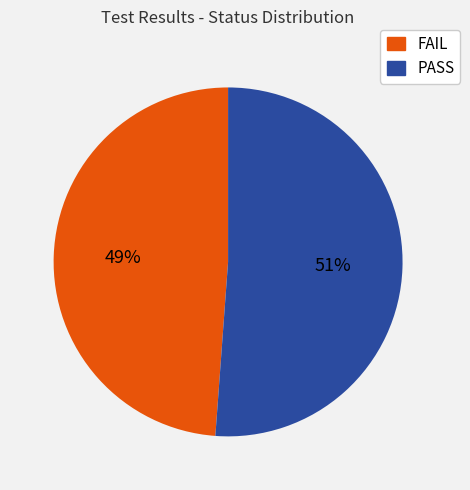

To the nearest percent, what portion does PASS represent?

51%